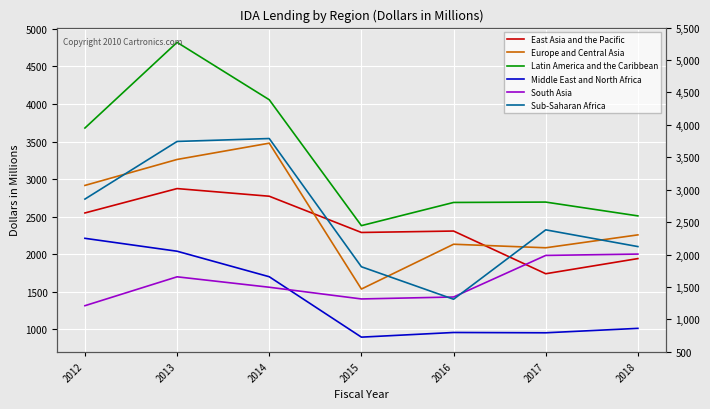

Reading left to right, transcribe all the data shown in this chart.

East Asia and the Pacific: 2548	2873	2771	2288	2307	1738	1940
Europe and Central Asia: 2915	3261	3478	1534	2131	2084	2256
Latin America and the Caribbean: 3680	4822	4057	2379	2688	2693	2509
Middle East and North Africa: 2210	2038	1698	893	955	951	1010
South Asia: 1312	1697	1558	1402	1428	1982	2000
Sub-Saharan Africa: 2733	3501	3540	1831	1398	2323	2100